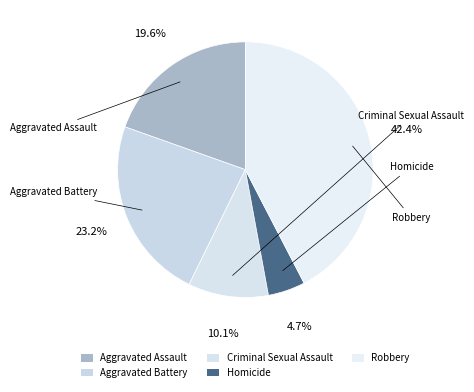

How many slices are in this pie chart?

5